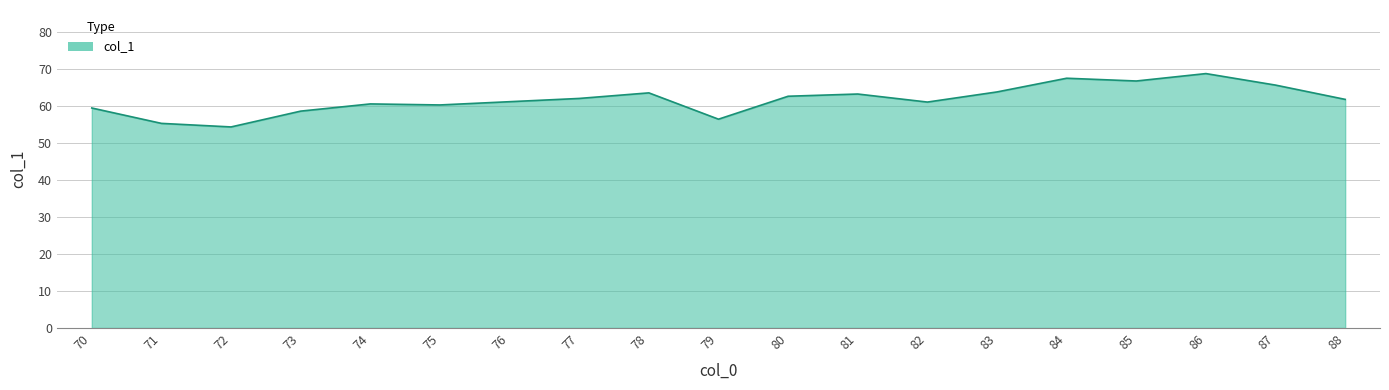

Between 74 and 73, which is larger?

74